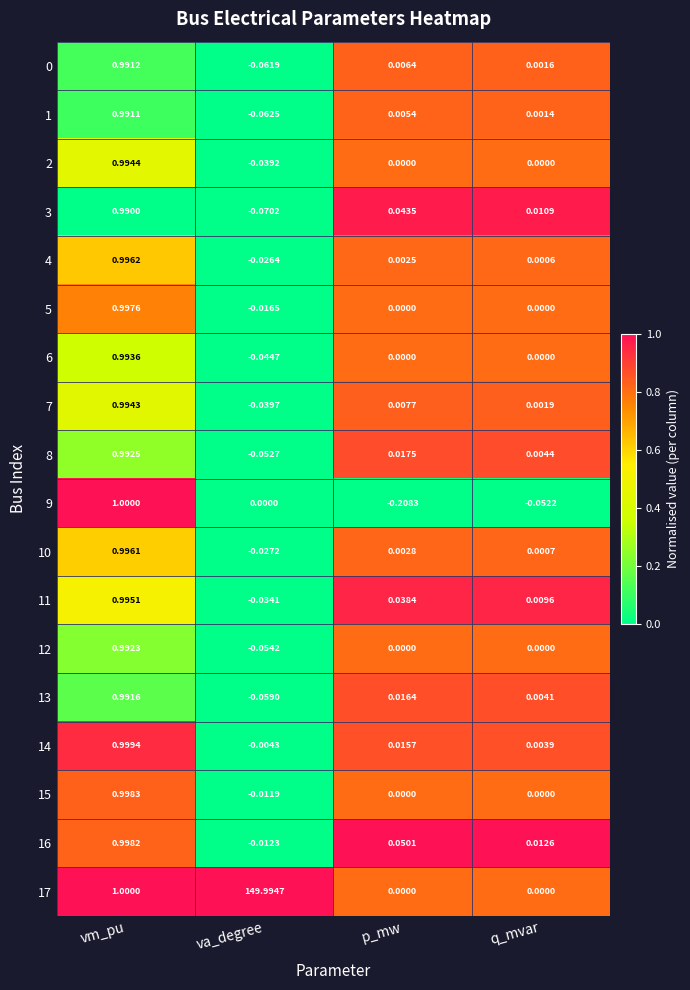

Which series has the largest total across all categories?

17